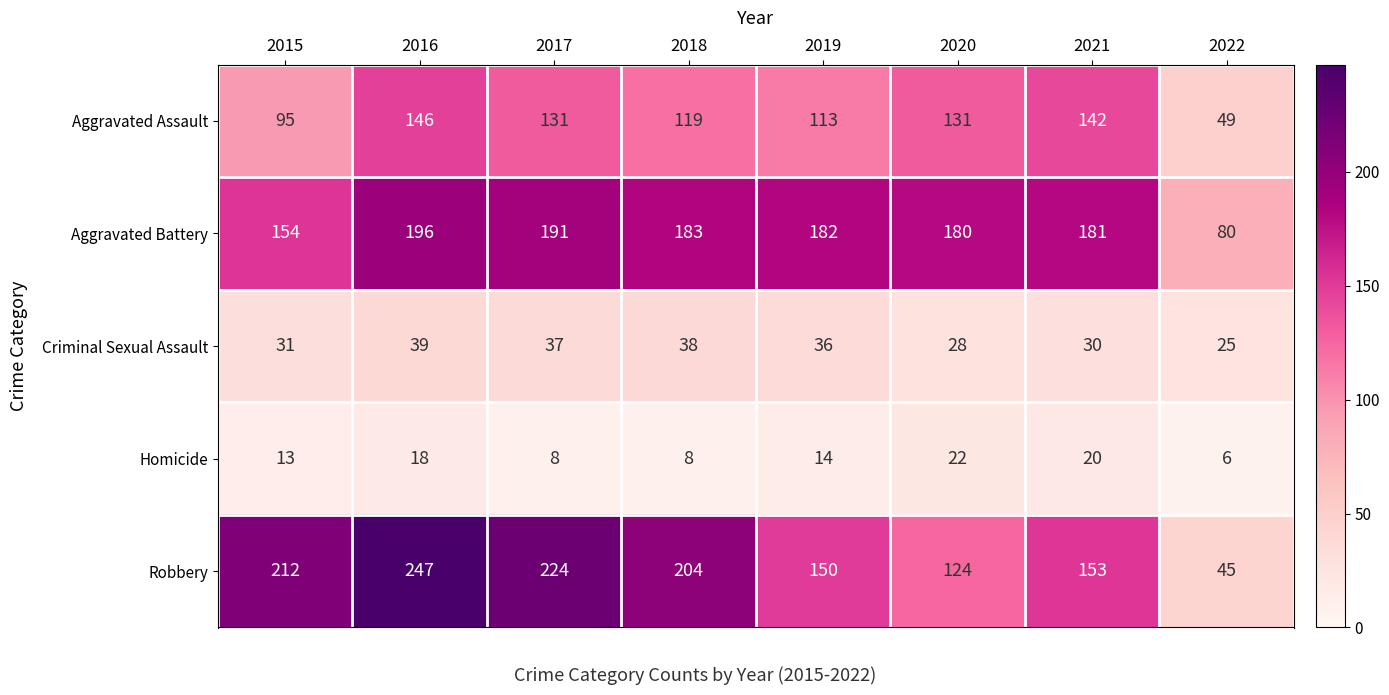

List the labels in order of Robbery value, largest first.

2016, 2017, 2015, 2018, 2021, 2019, 2020, 2022